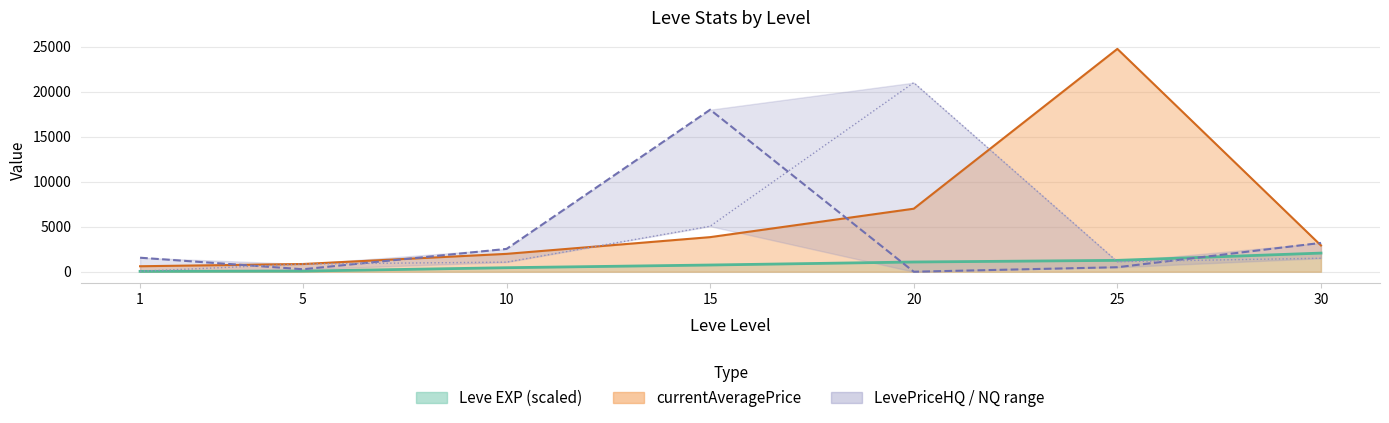

Which series has the largest range (max minus min)?

currentAveragePrice